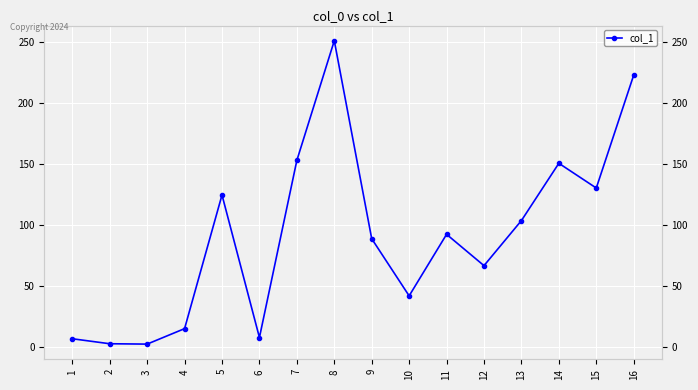

What is the average value?

91.3